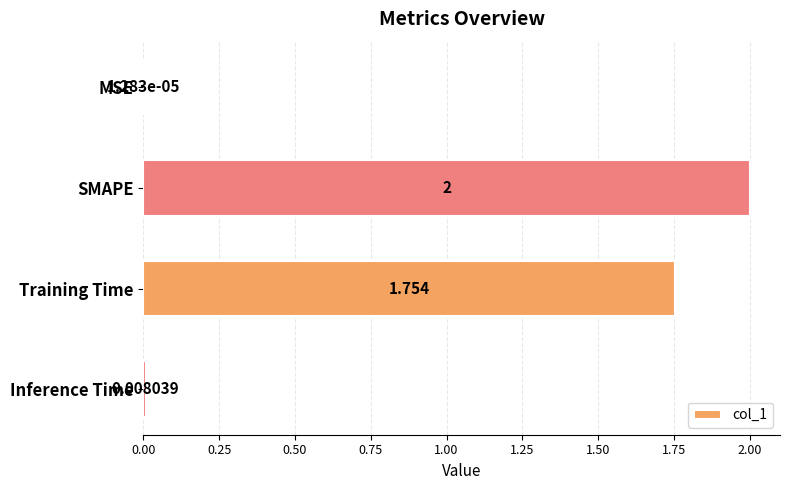

Are the bars grouped side by side (vs. stacked)?

No